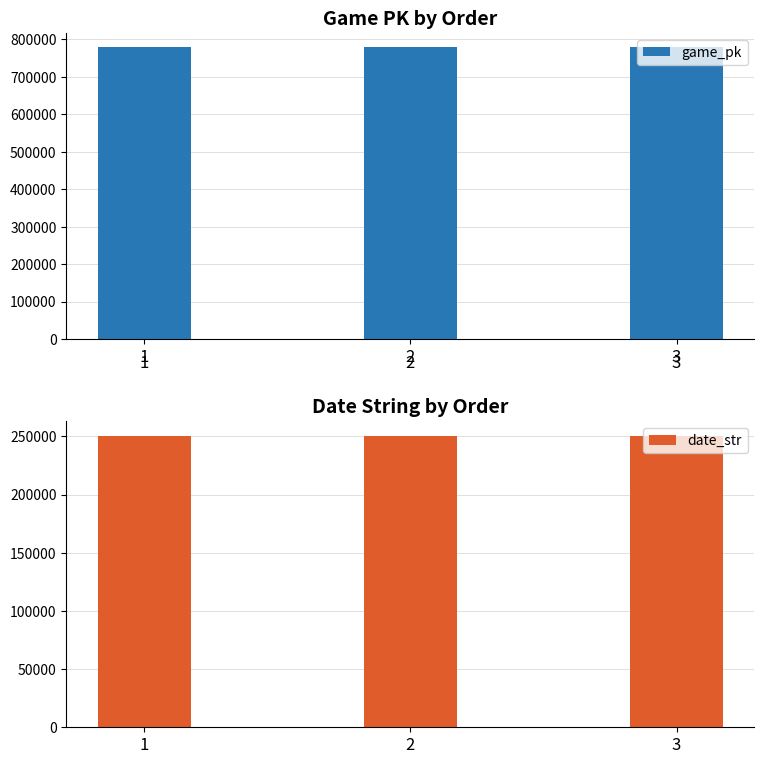

What is the difference between the highest and lowest values at 1?

527451